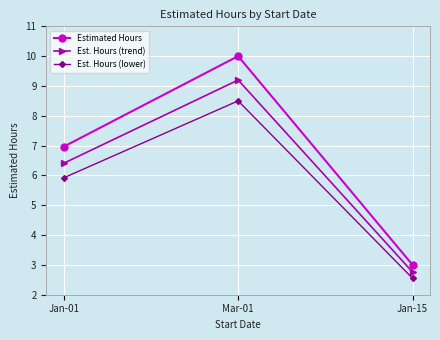

Read the Est. Hours (lower) value at Mar-01.

8.5